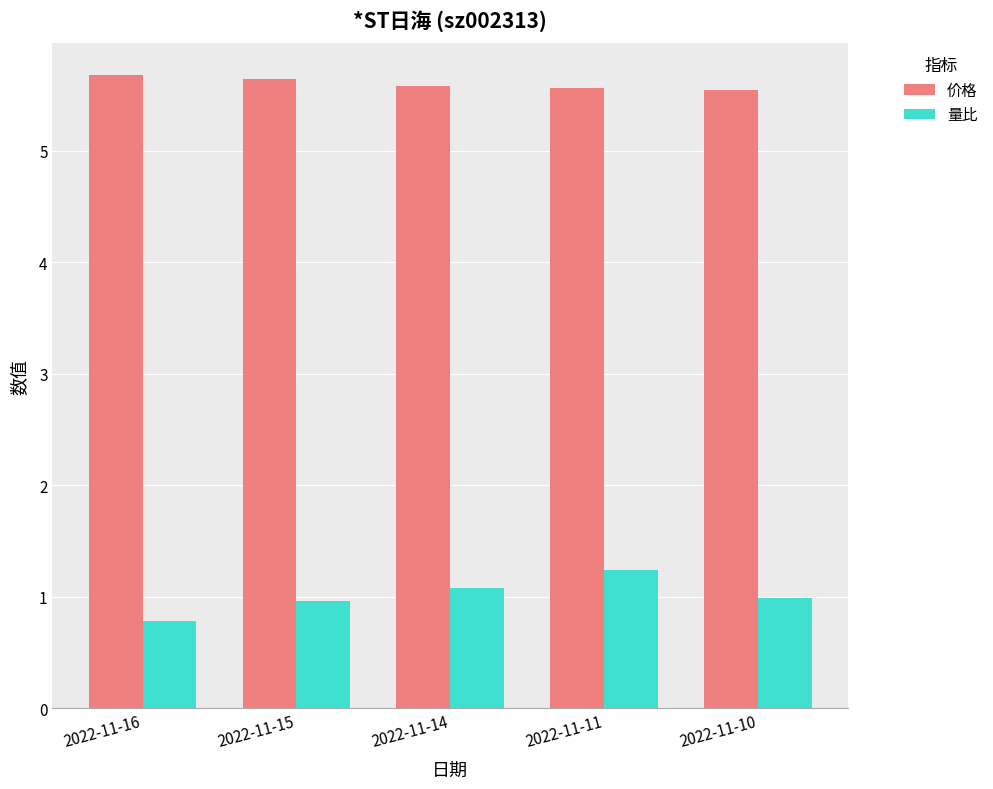

What is the value of the 价格 bar at the 4th from the left?

5.6